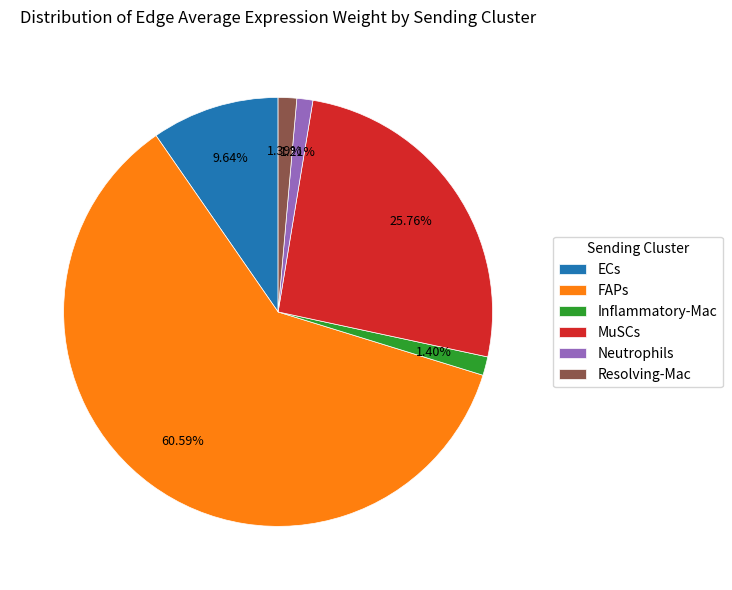

Is there any slice that represents more than half of the pie?

Yes